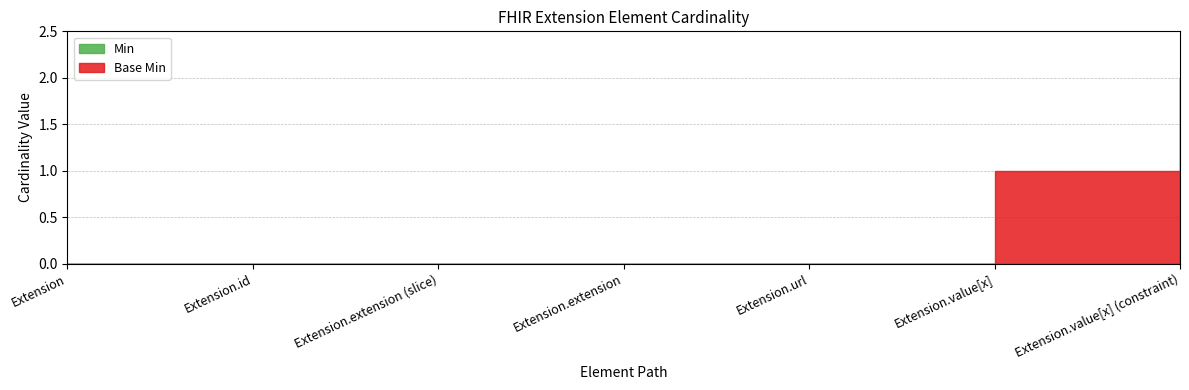

The Min series shows 1 at Extension.value[x] (constraint). True or false?

True